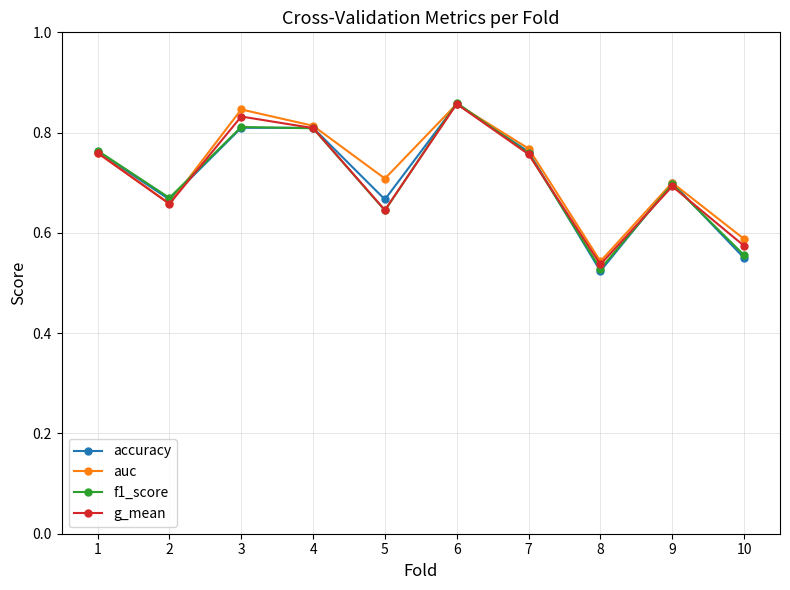

Between 2 and 5, which series saw the biggest shift?

auc